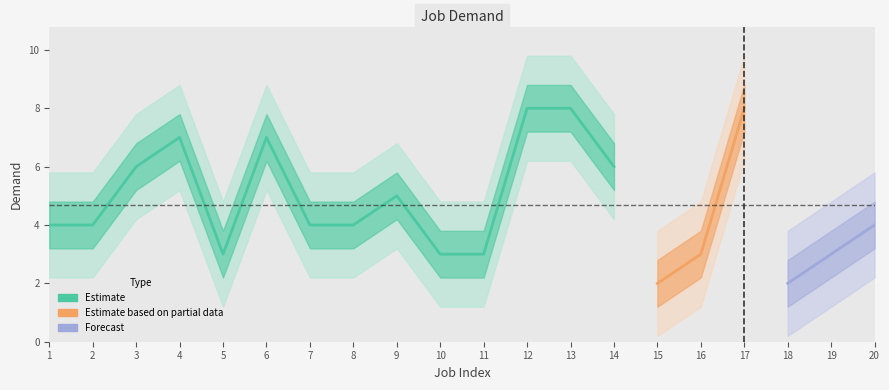

Reading right to left, list all the values displayed in this chart.

20=4	19=3	18=2	17=8	16=3	15=2	14=6	13=8	12=8	11=3	10=3	9=5	8=4	7=4	6=7	5=3	4=7	3=6	2=4	1=4